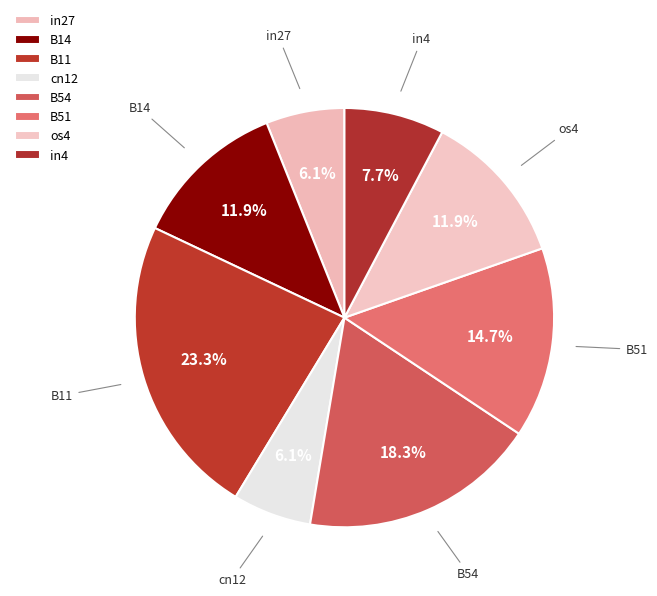

Which slice is the largest?

B11